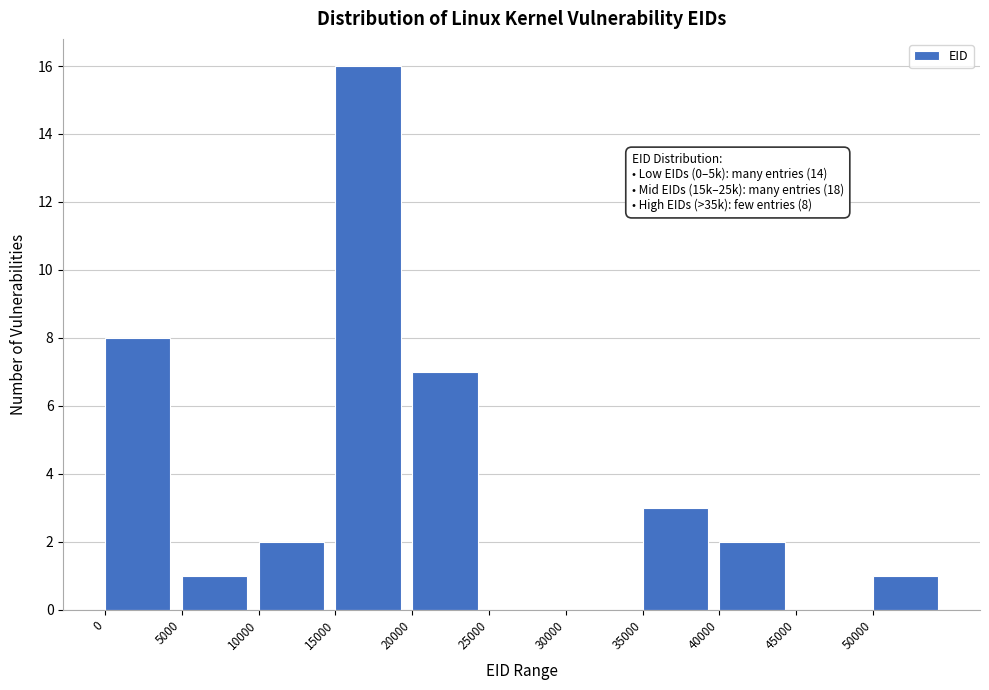

Over which range of the x-axis is the bar tallest?

15000 to 20000